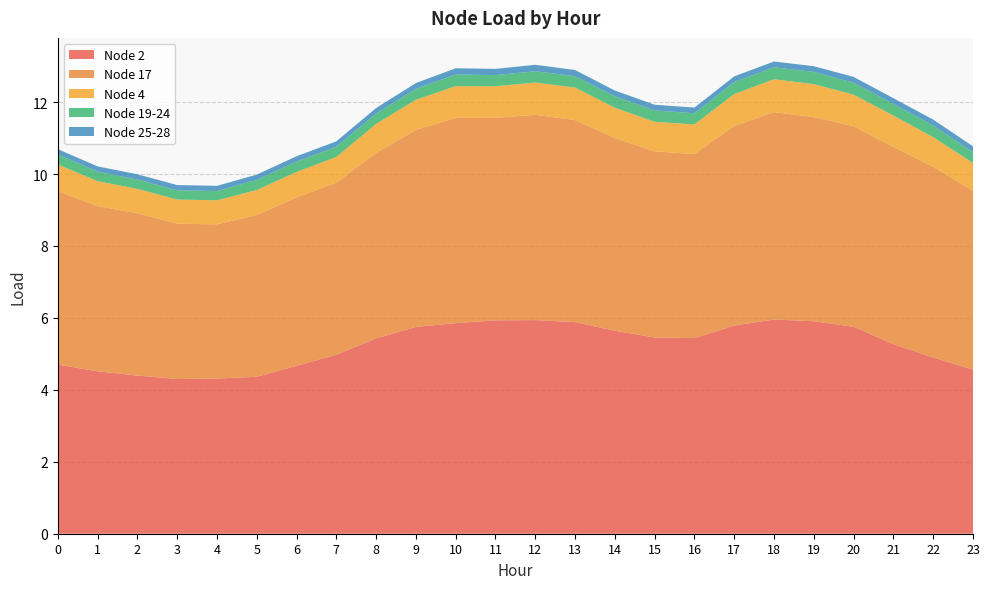

Reading left to right, extract all data points from this chart.

Node 2: 4.7	4.5	4.4	4.3	4.3	4.4	4.7	5.0	5.4	5.7	5.9	5.9	5.9	5.9	5.6	5.5	5.4	5.8	6.0	5.9	5.8	5.3	4.9	4.6
Node 17: 4.8	4.6	4.5	4.3	4.3	4.5	4.7	4.8	5.2	5.5	5.7	5.6	5.7	5.6	5.4	5.2	5.1	5.6	5.8	5.7	5.6	5.5	5.3	5.0
Node 4: 0.7	0.7	0.7	0.7	0.7	0.7	0.7	0.7	0.8	0.8	0.9	0.9	0.9	0.9	0.8	0.8	0.8	0.9	0.9	0.9	0.9	0.9	0.8	0.8
Node 19-24: 0.3	0.3	0.3	0.3	0.3	0.3	0.3	0.3	0.3	0.3	0.3	0.3	0.3	0.3	0.3	0.3	0.3	0.3	0.3	0.3	0.3	0.3	0.3	0.3
Node 25-28: 0.1	0.1	0.1	0.1	0.1	0.1	0.1	0.2	0.2	0.2	0.2	0.2	0.2	0.2	0.2	0.2	0.2	0.2	0.2	0.2	0.2	0.2	0.2	0.2